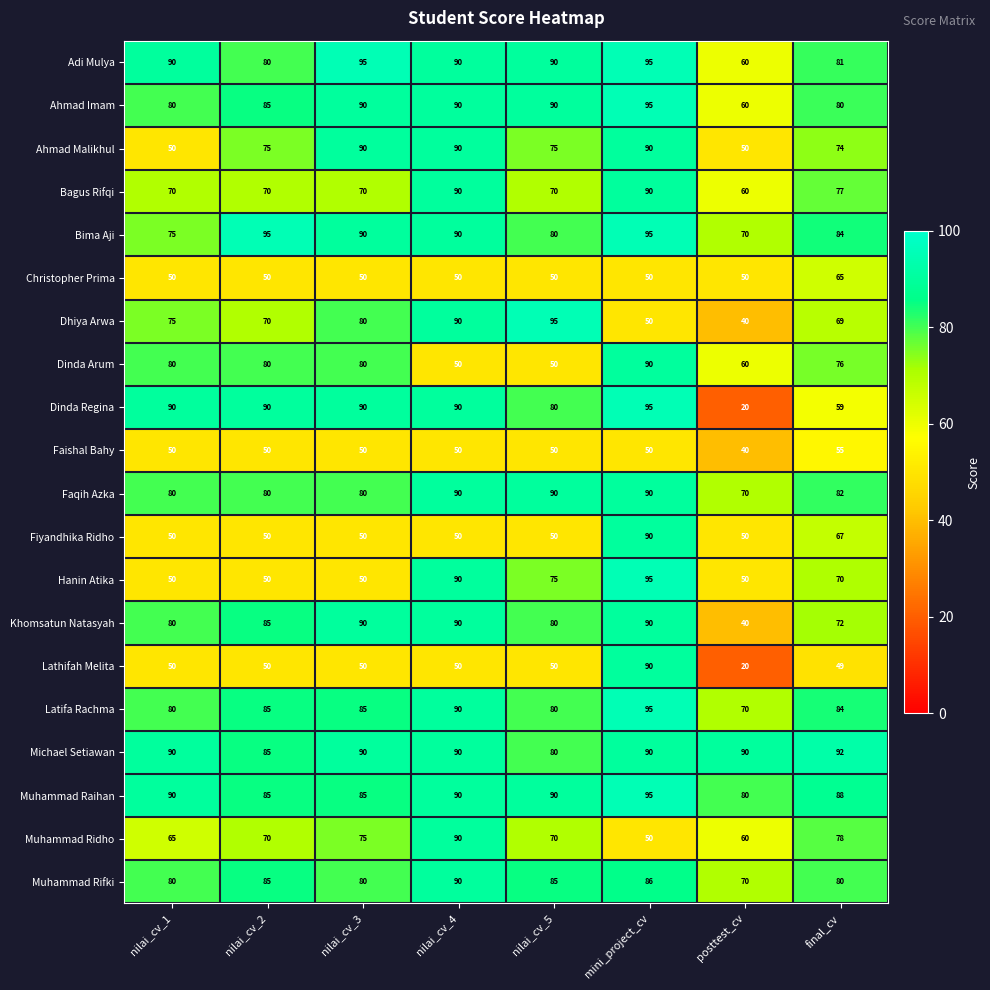

Read the Adi Mulya value at nilai_cv_5, to the nearest 5.

90